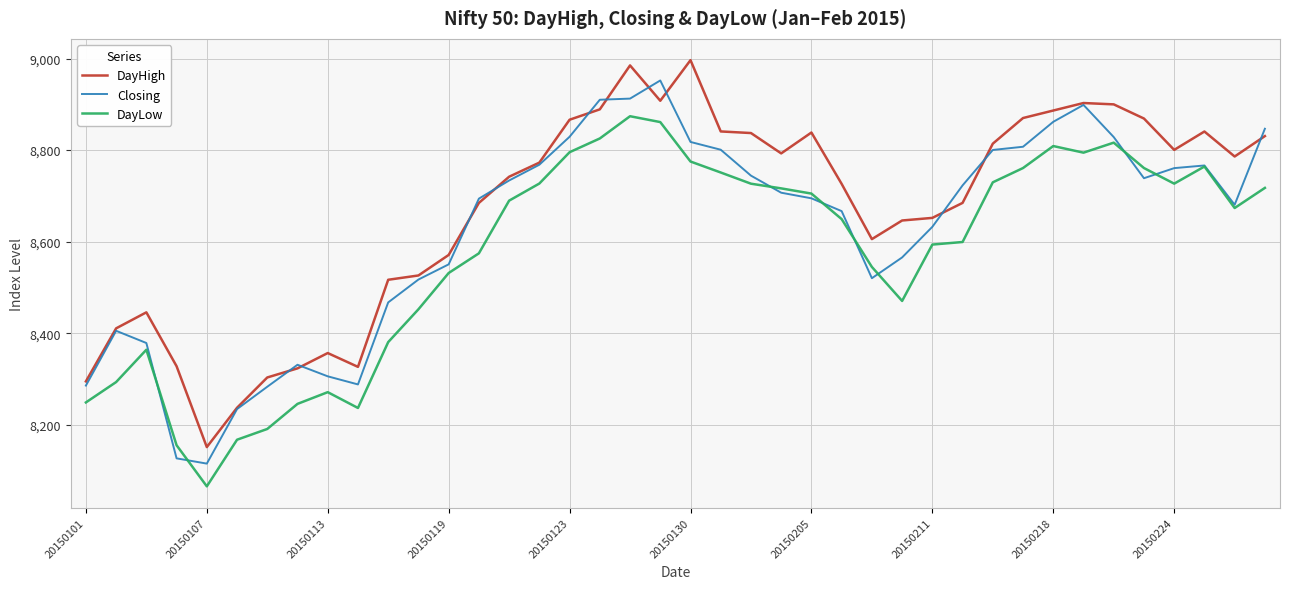

Which series has the largest total across all categories?

DayHigh